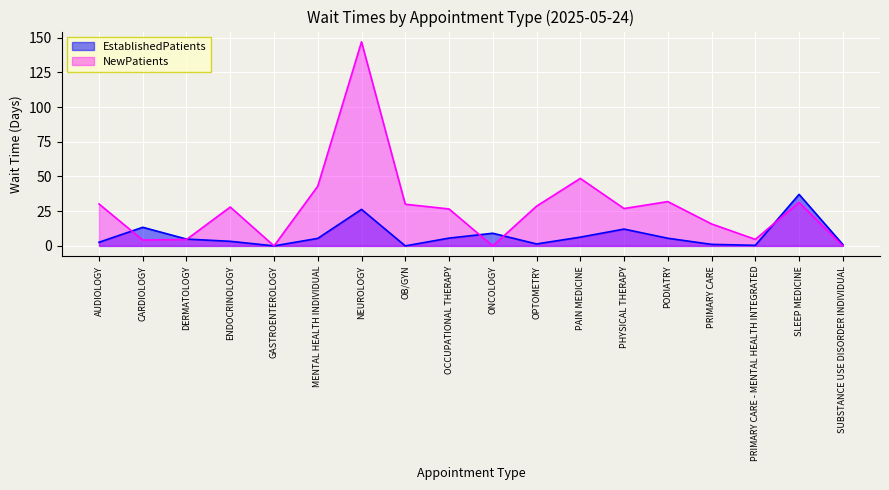

Does the chart display data point markers on the line(s)?

No